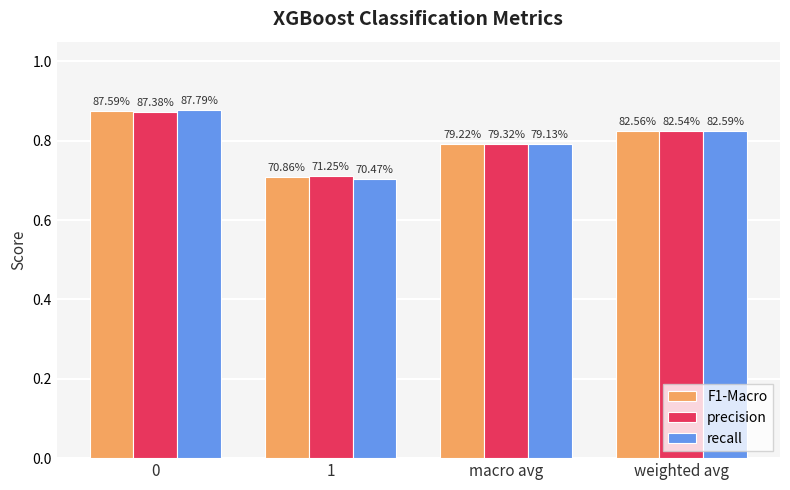

How many groups of bars are there?

4